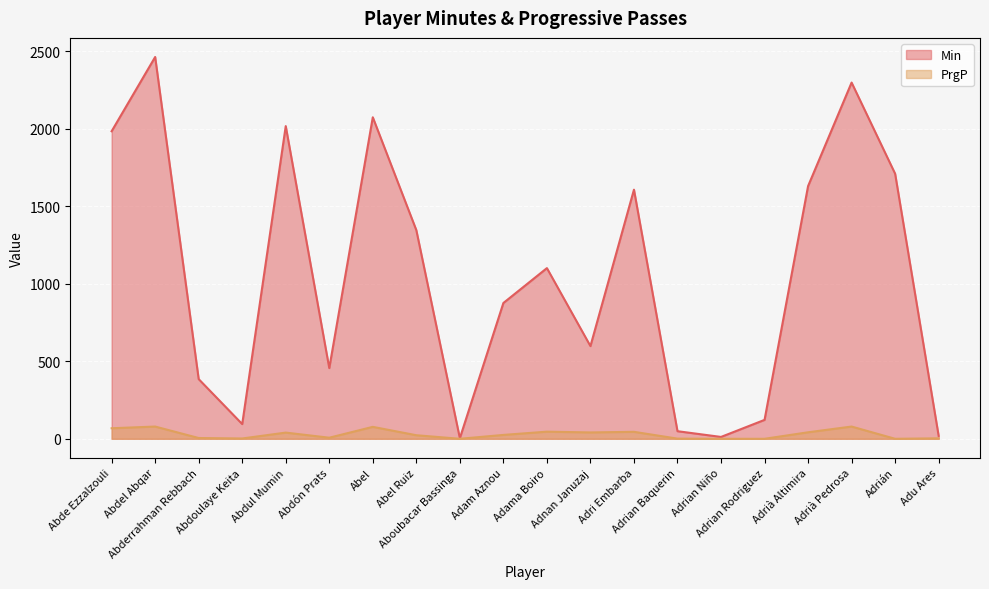

What is the difference between the Min values at Adrián and Abel?

364